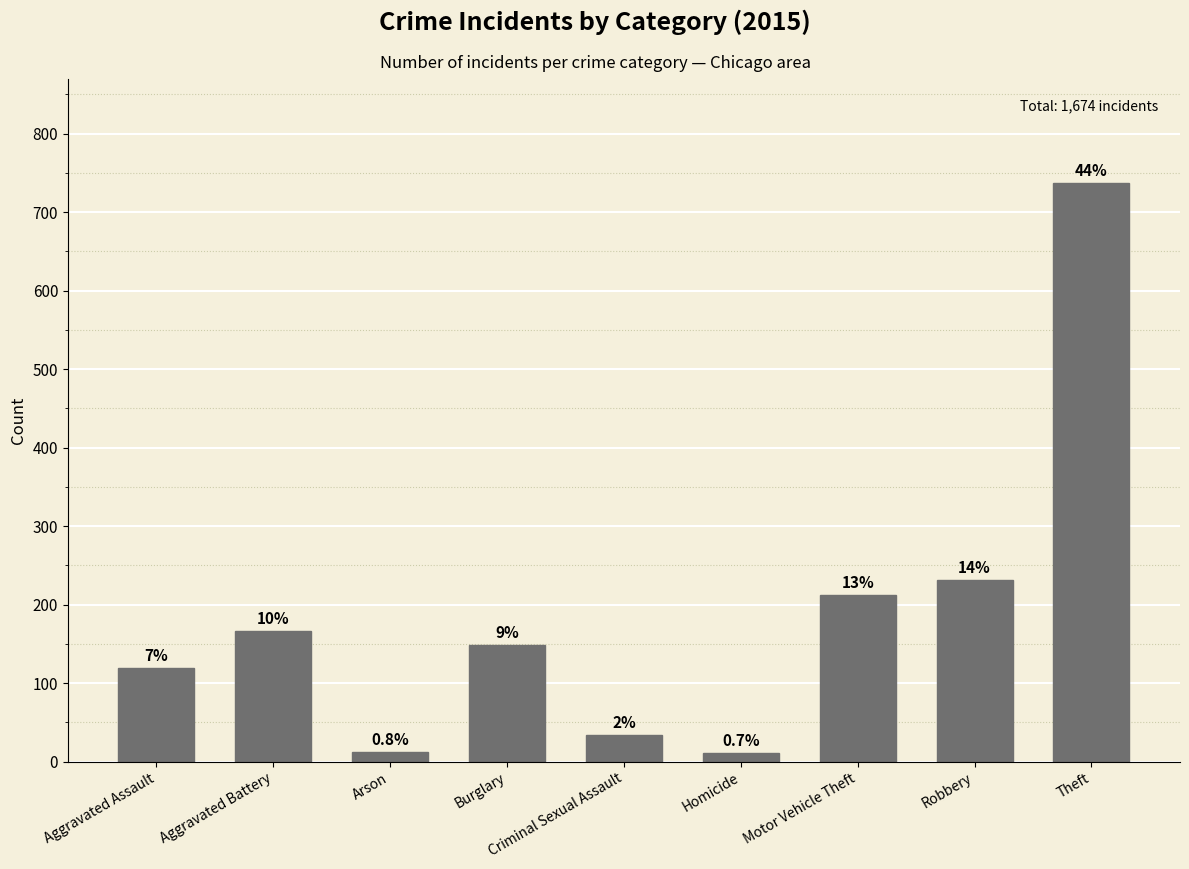

How many bars are there in total?

9